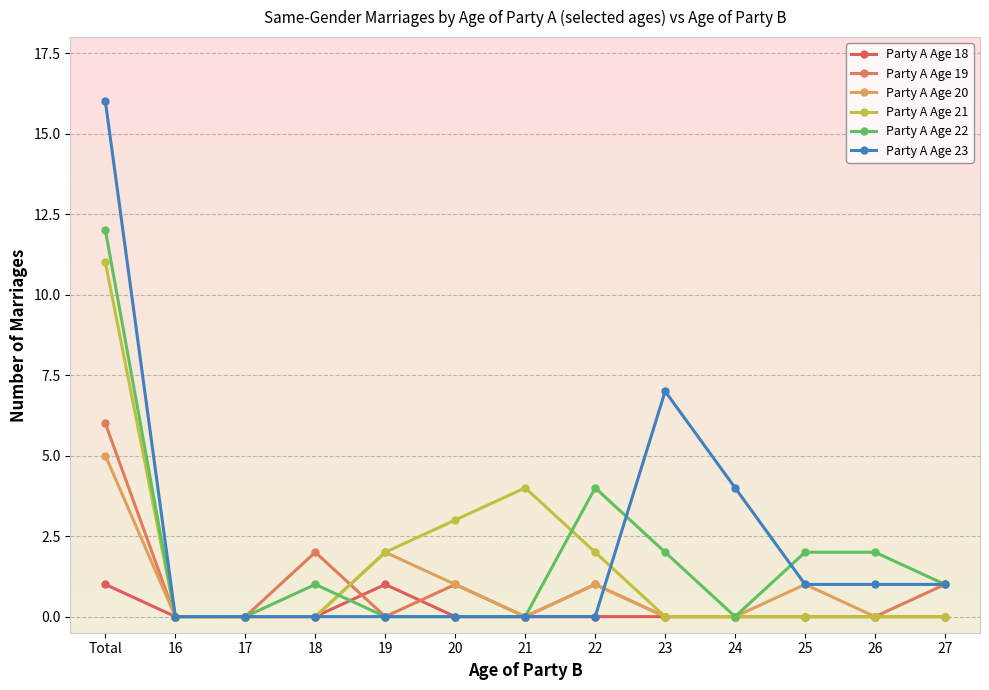

True or false: Party A Age 20 has more than 0 interior local peaks.

True